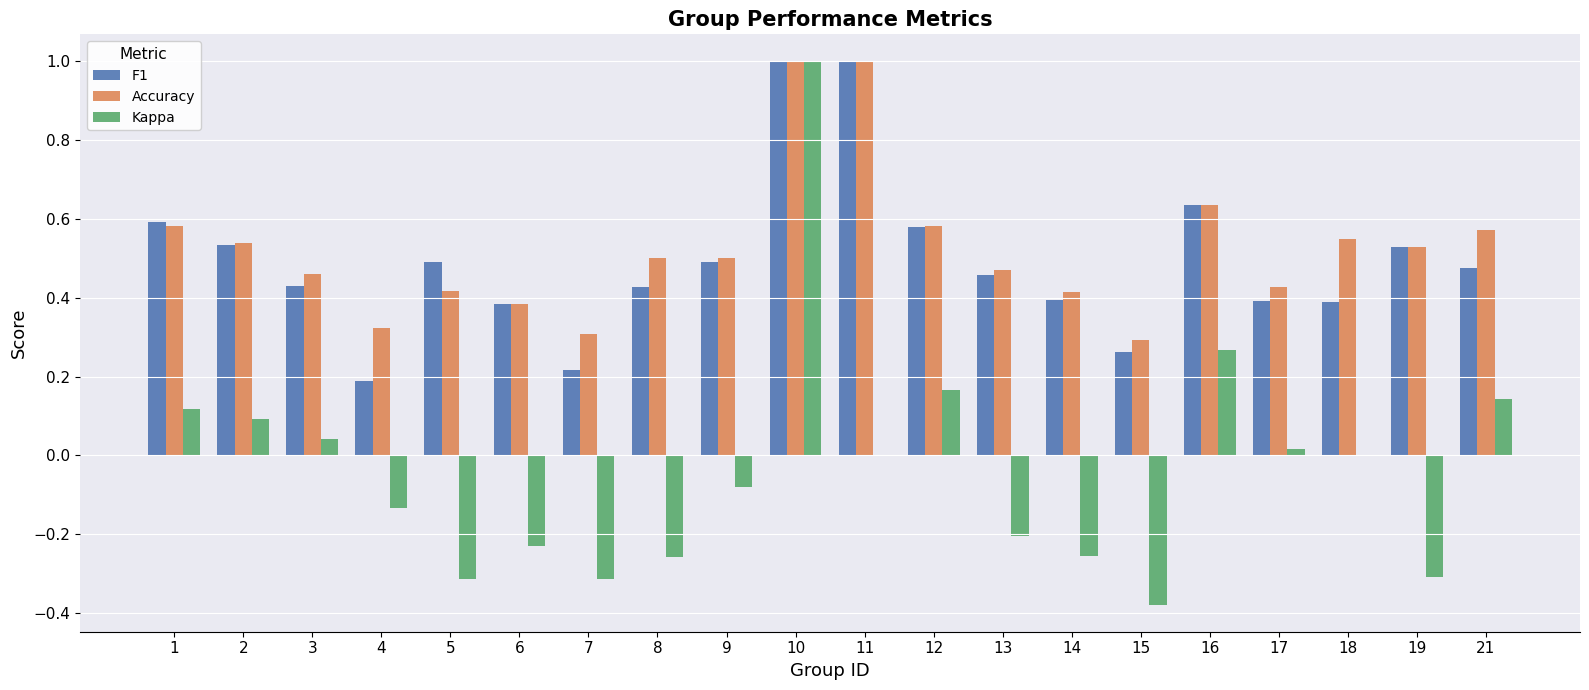

True or false: Kappa has a value of -0.0 at 9.

False